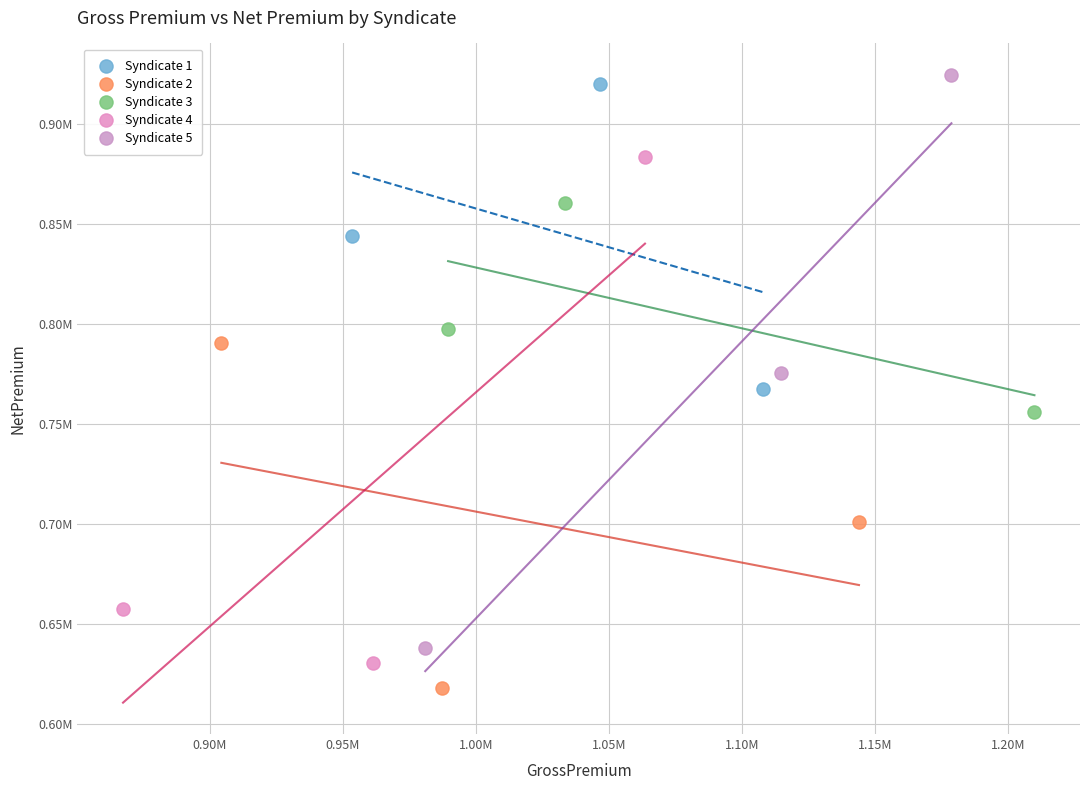

Which series has the widest spread of Y values?

Syndicate 5